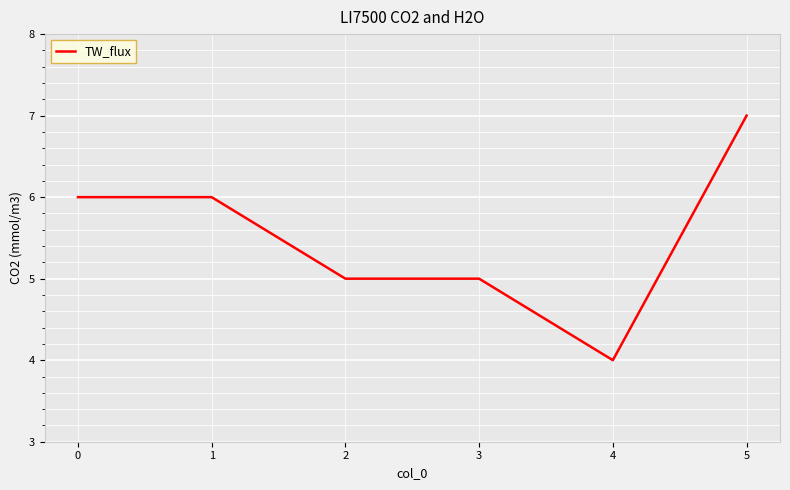

Which category has the lowest value across all series?

4